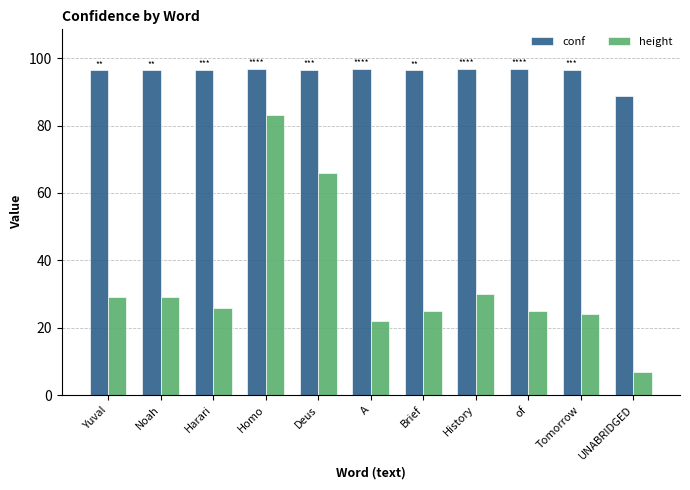

How many bars are there in each group?

2